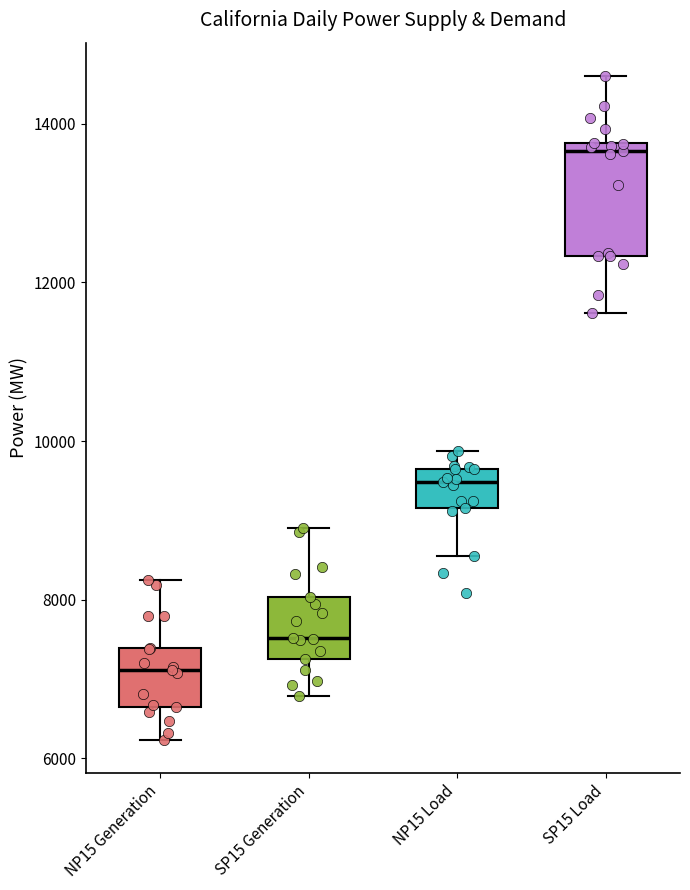

Reading left to right, read every box against the y-axis: the position of its median line, the range the box covers, and the ends of its whiskers. The values are not printed on the chart, so give them approximately, as read against the axis.

NP15 Generation: median 7200, box 6600 to 7400, whiskers 6200 to 8200
SP15 Generation: median 7600, box 7200 to 8000, whiskers 6800 to 8800
NP15 Load: median 9400, box 9200 to 9600, whiskers 8600 to 9800
SP15 Load: median 13600, box 12400 to 13800, whiskers 11600 to 14600